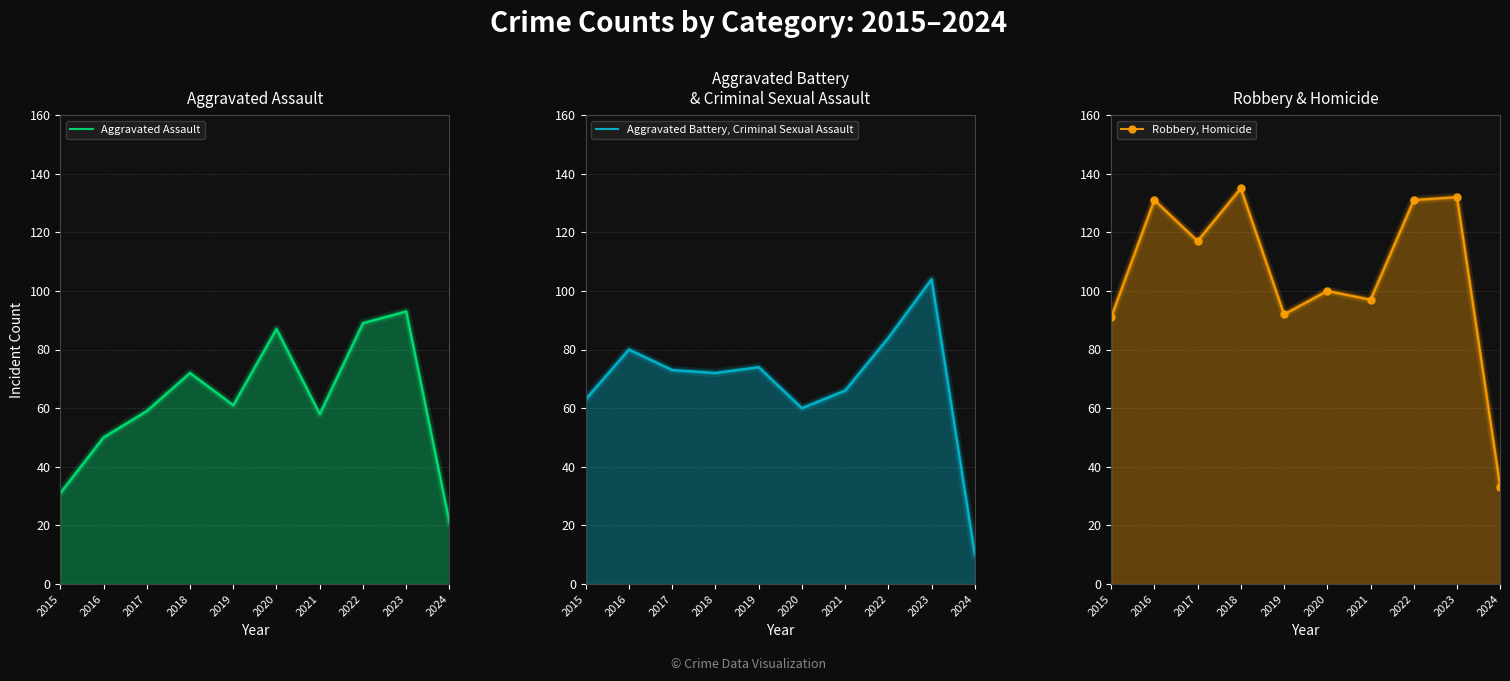

How many distinct data groups are displayed?

3